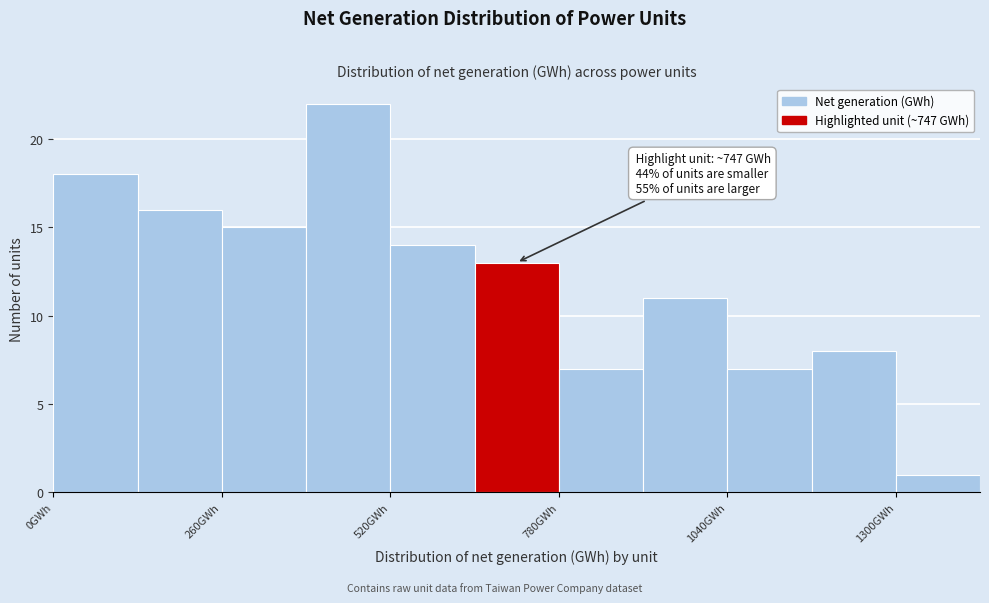

Around what value on the x-axis is the tallest bar? Give the approximate position of its centre, as read against the axis.

450